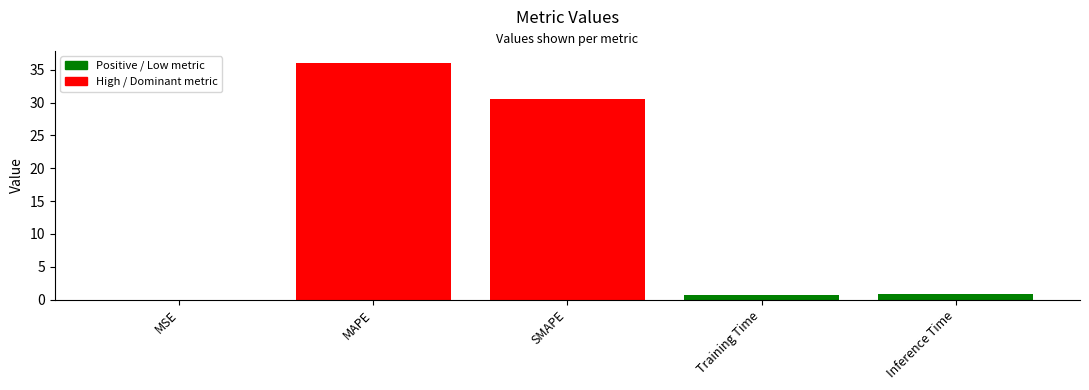

Which category has the highest value across all series?

MAPE